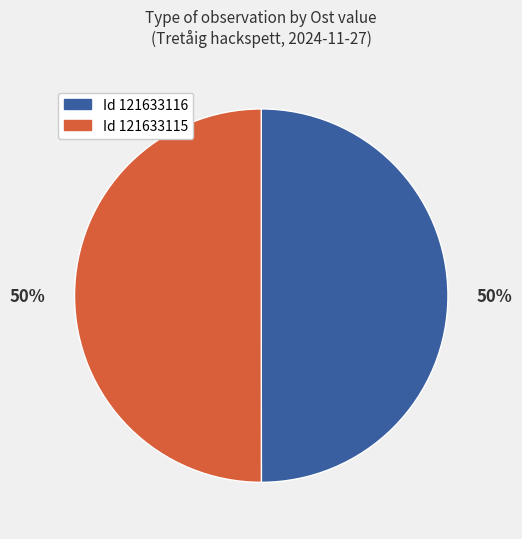

To the nearest percent, what is the average slice percentage?

50%